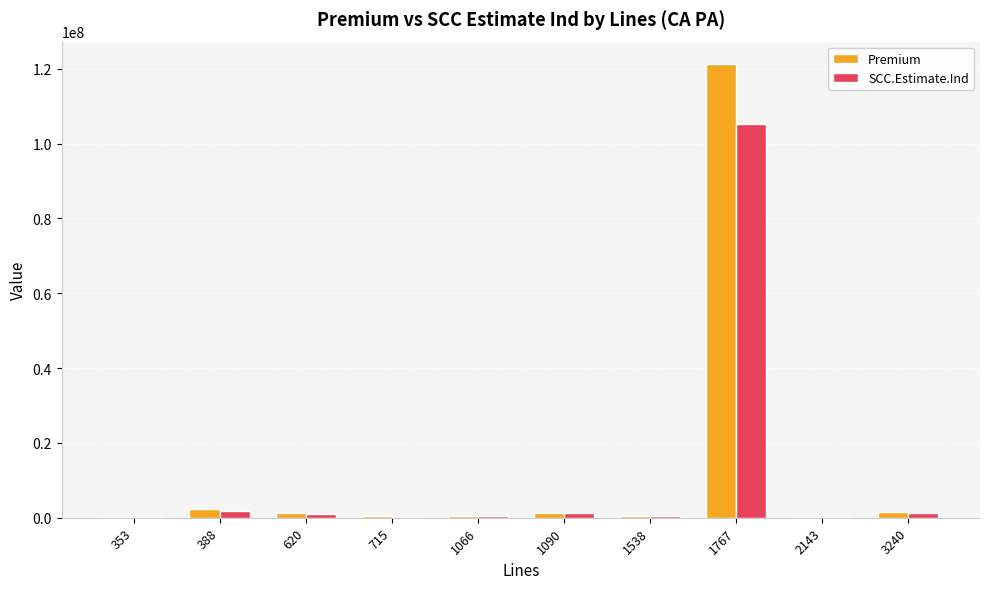

At which category is the sum across all series the highest?

1767